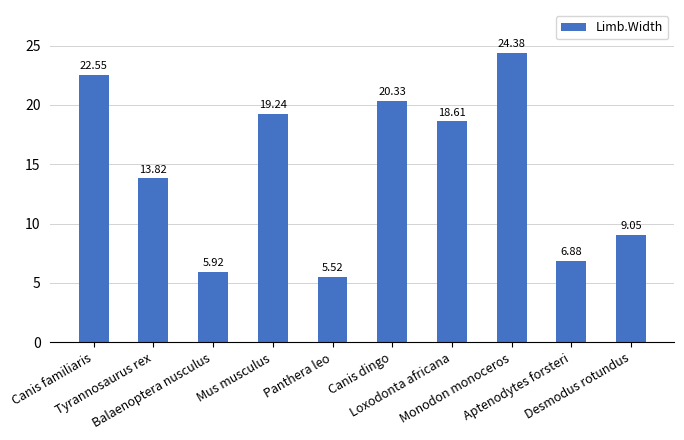

Are the bars horizontal?

No